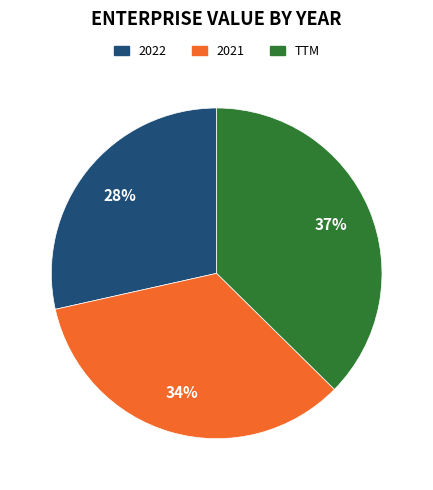

Which slice is the smallest?

2022